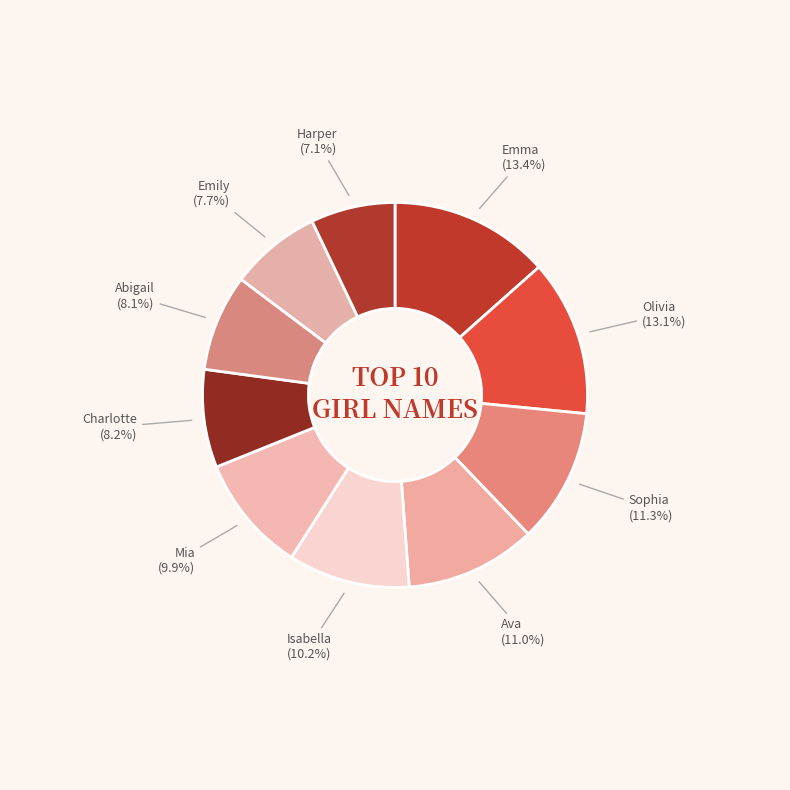

How many segments does this pie chart have?

10